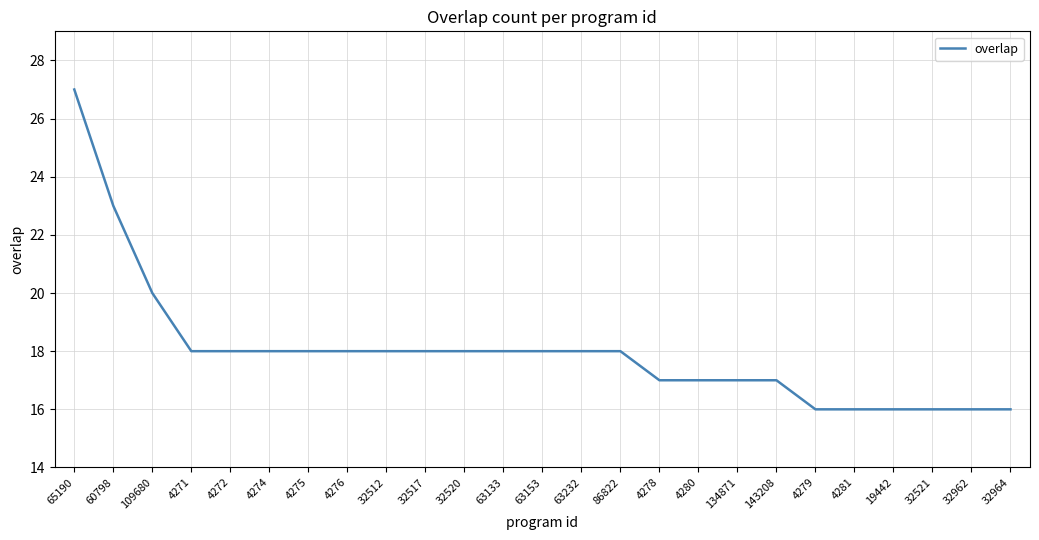

What is the smallest value displayed?

16